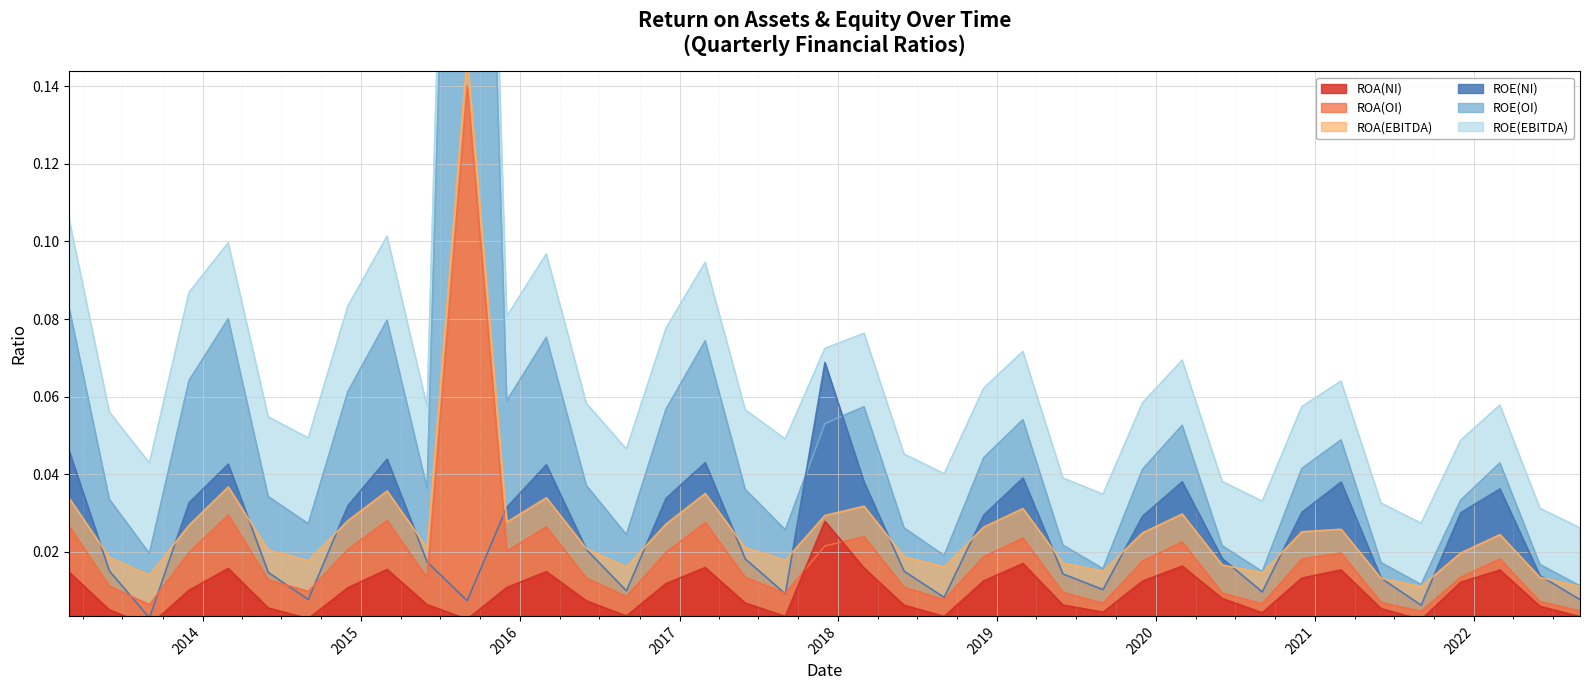

How many lines are shown in the chart?

6